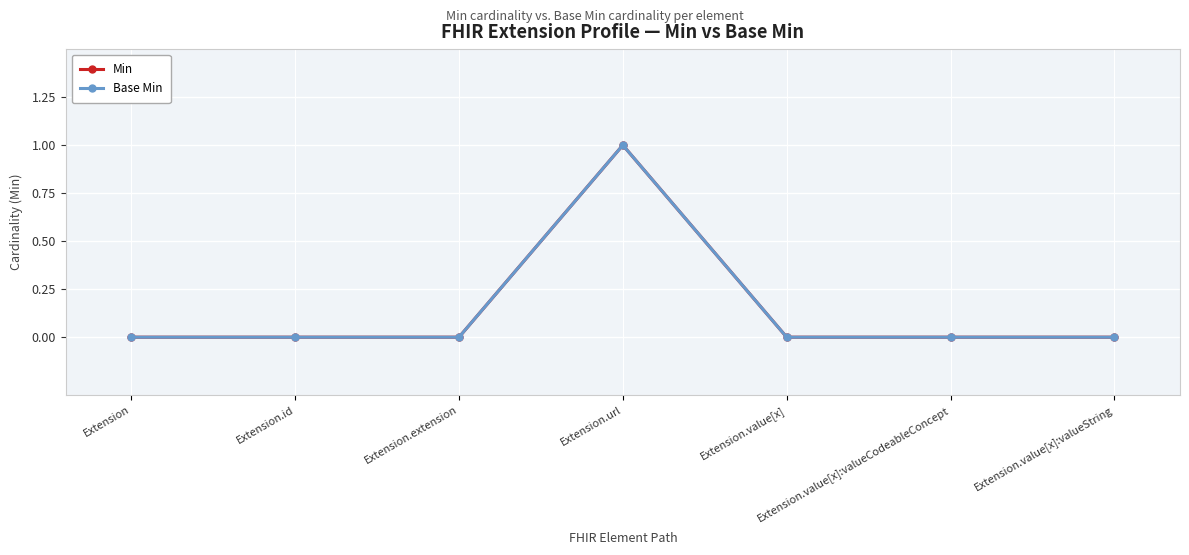

Is the value of Base Min at Extension.value[x] greater than the value of Min at Extension?

No